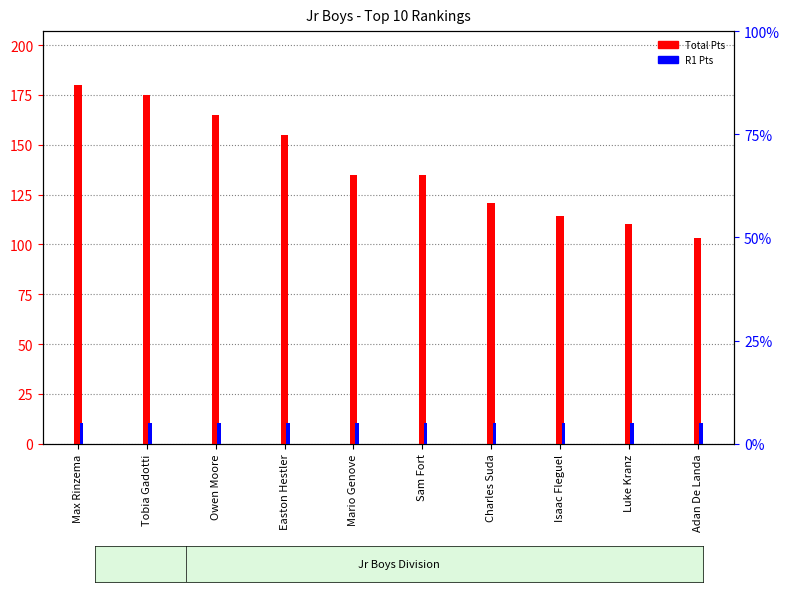

Are the bars grouped side by side (vs. stacked)?

Yes